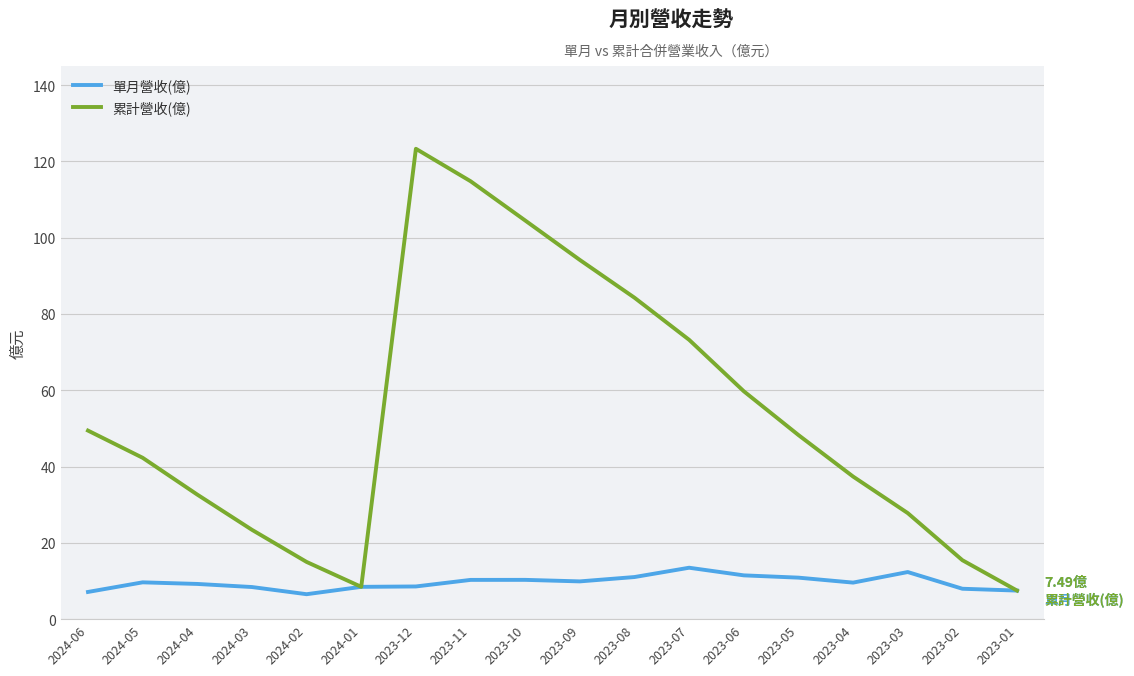

Rank the series at 2023-05 from lowest to highest value.

單月營收(億), 累計營收(億)